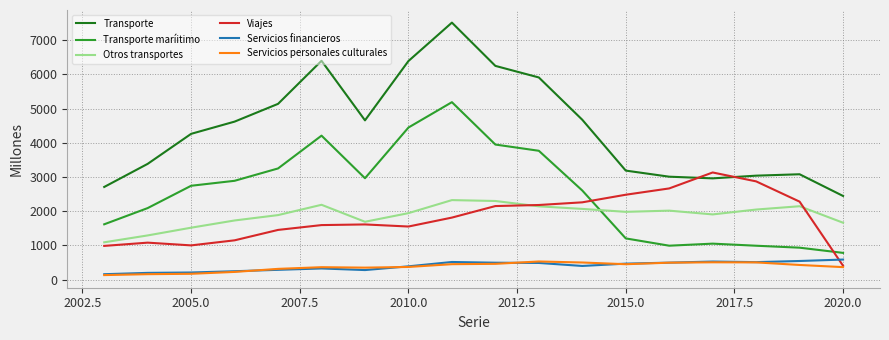

Which series has the largest range (max minus min)?

Transporte